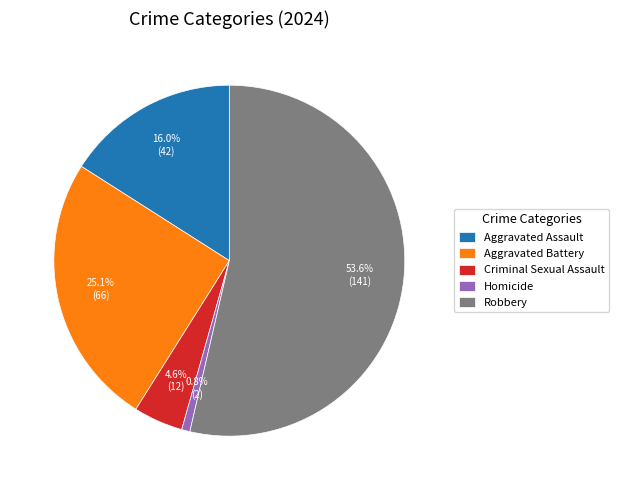

To the nearest percent, what is the average slice percentage?

20%